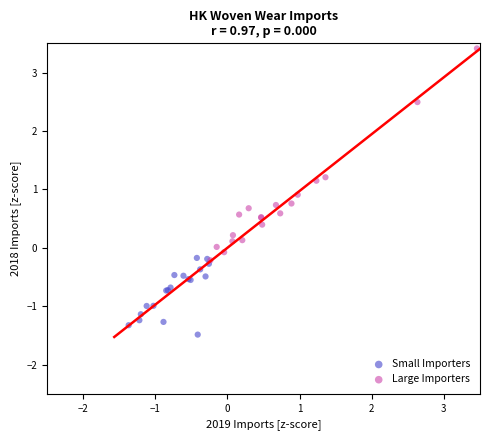

Which series has the widest spread of Y values?

Large Importers